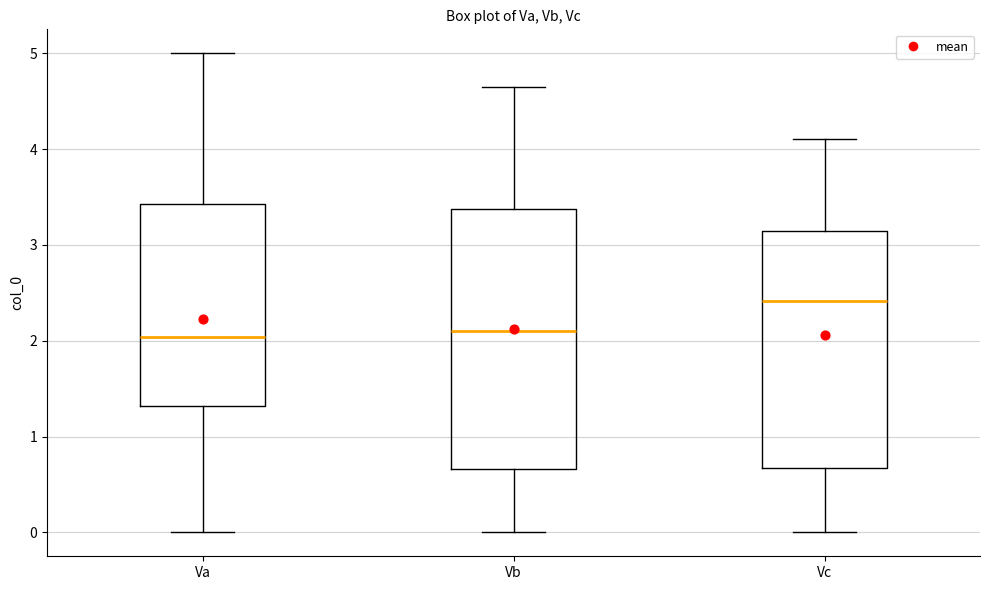

Where does the upper whisker of the box for Vc end on the y-axis? The values are not printed on the chart, so give them approximately, as read against the axis.

4.1